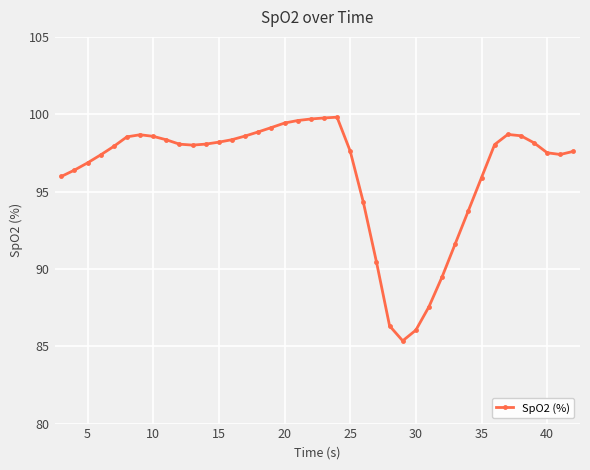

True or false: there are more than 1 points higher than both neighbors.

True